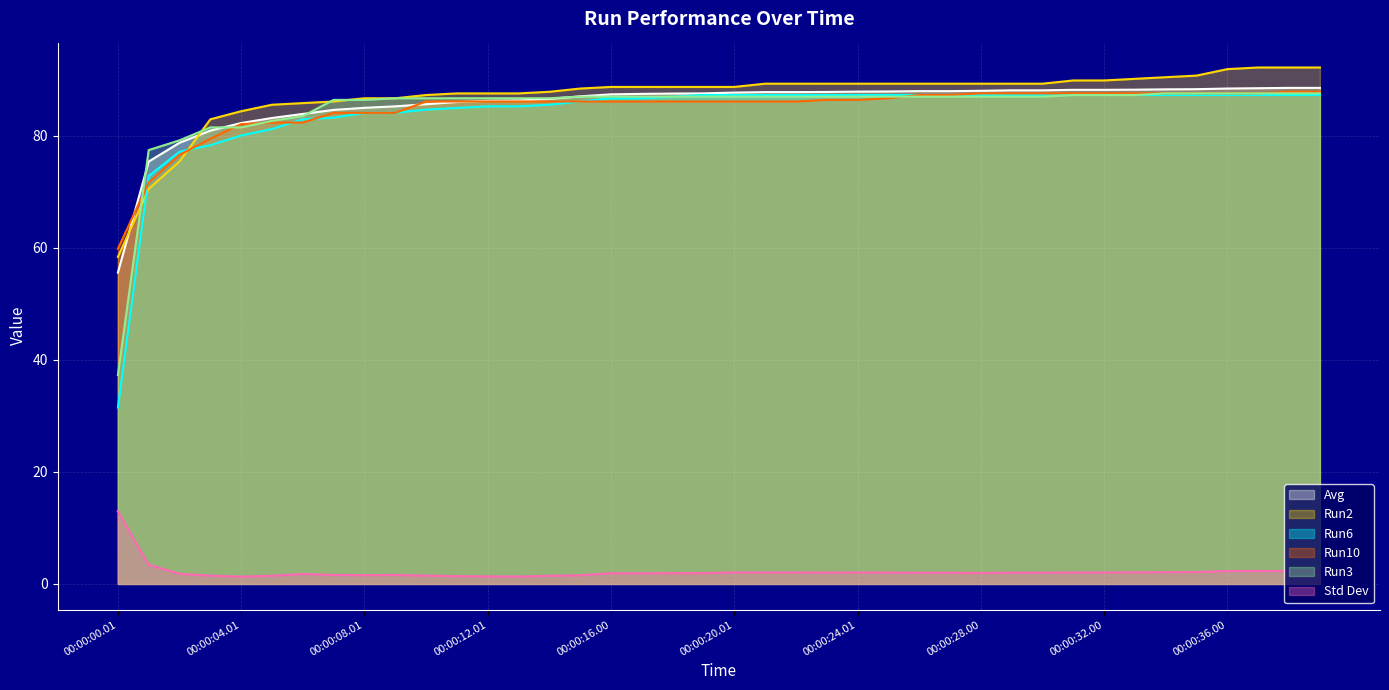

List the labels in order of Run6 value, largest first.

00:00:19.00, 00:00:20.01, 00:00:21.01, 00:00:22.01, 00:00:23.01, 00:00:24.01, 00:00:25.00, 00:00:26.01, 00:00:27.00, 00:00:28.00, 00:00:29.00, 00:00:30.00, 00:00:31.00, 00:00:32.00, 00:00:33.01, 00:00:34.00, 00:00:35.00, 00:00:36.00, 00:00:37.00, 00:00:38.00, 00:00:39.01, 00:00:18.00, 00:00:16.00, 00:00:17.01, 00:00:15.00, 00:00:14.00, 00:00:12.01, 00:00:13.00, 00:00:11.01, 00:00:10.00, 00:00:08.01, 00:00:09.01, 00:00:07.00, 00:00:06.00, 00:00:05.00, 00:00:04.01, 00:00:03.00, 00:00:02.00, 00:00:01.00, 00:00:00.01